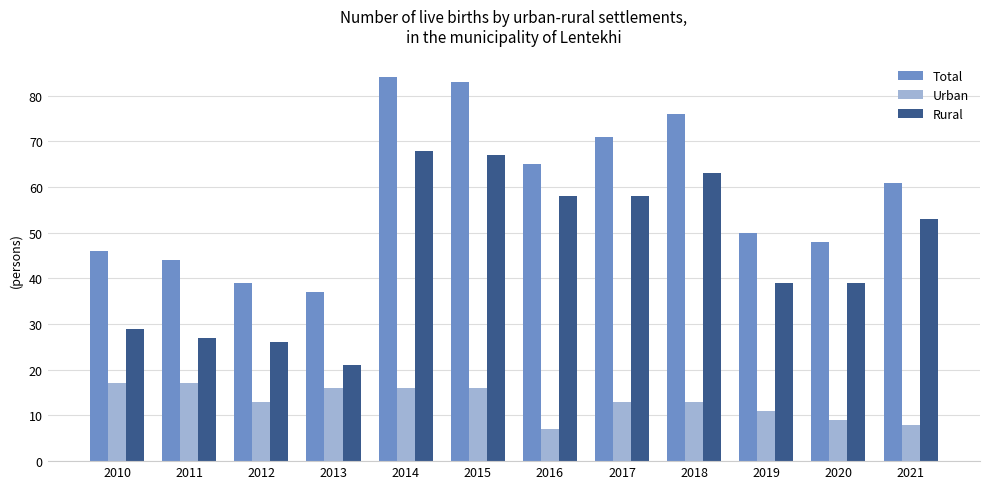

What are all the series names shown in the legend?

Total, Urban, Rural